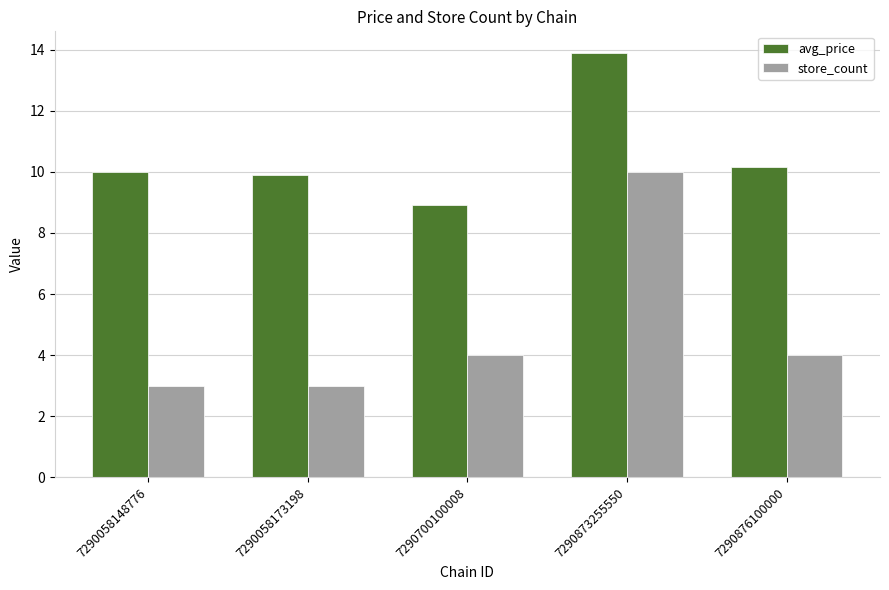

Which series changed the most between 7290700100008 and 7290876100000?

avg_price